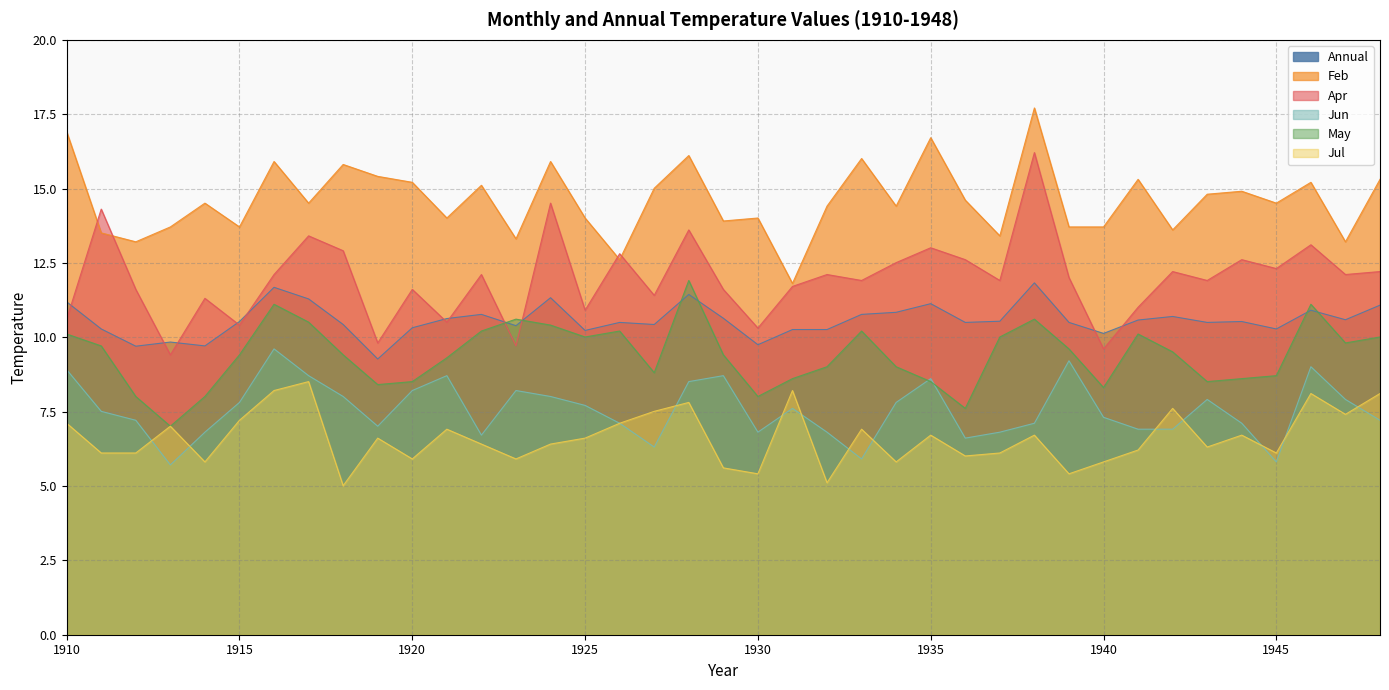

True or false: Jun and Apr intersect in this chart.

False